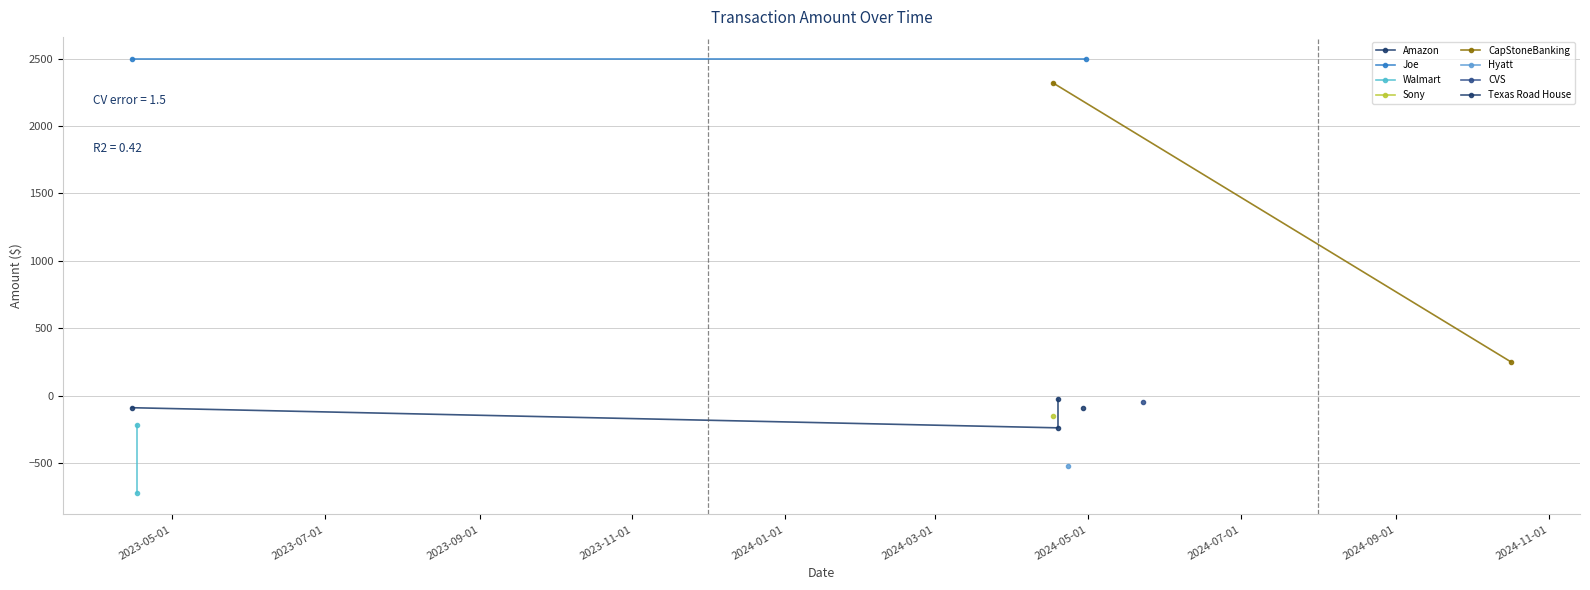

Rank the categories by value from lowest to highest.

2023-04-17, 2024-04-23, 2024-04-19, 2023-04-17, 2024-04-17, 2024-04-29, 2023-04-15, 2024-05-23, 2024-04-19, 2024-10-17, 2024-04-17, 2023-04-15, 2024-04-30